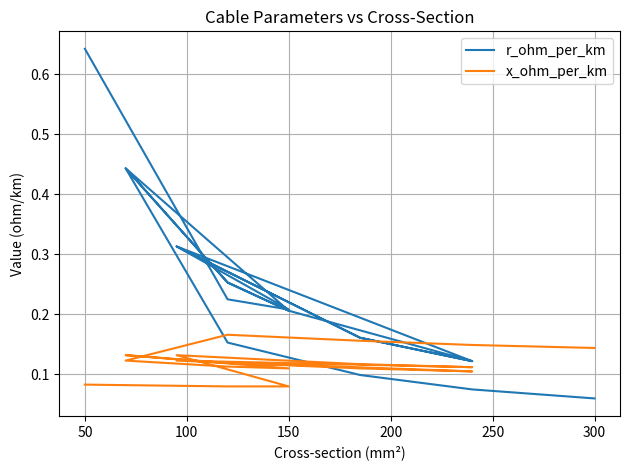

Does the chart display data point markers on the line(s)?

No